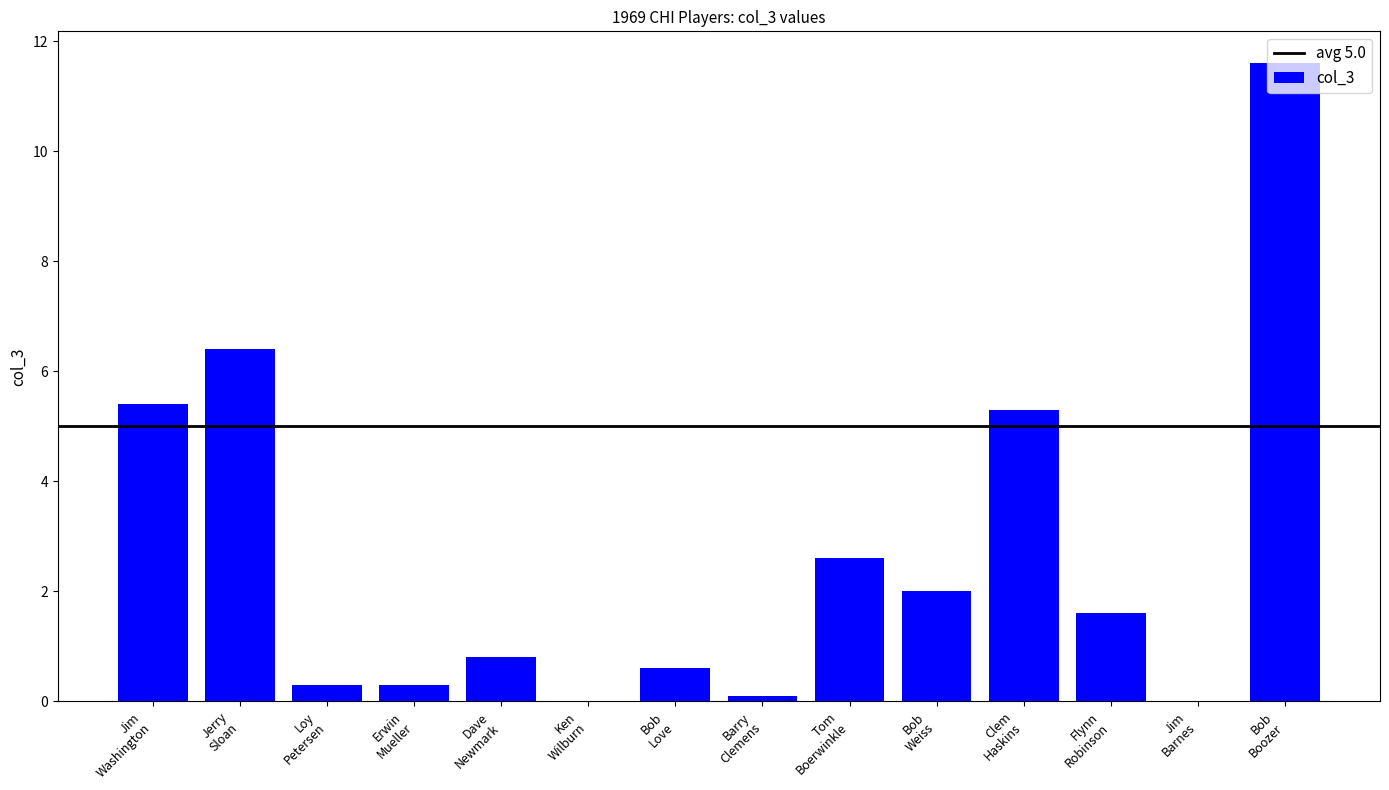

How many data points does each series have?

14